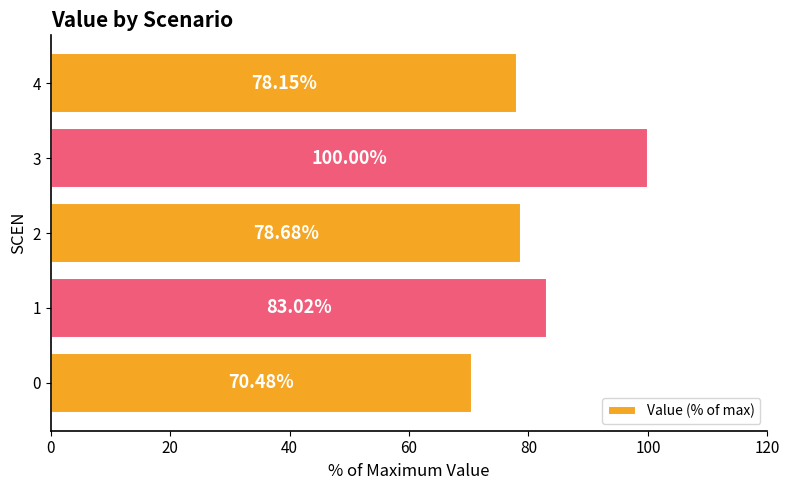

What is the sum of all values?

410.3